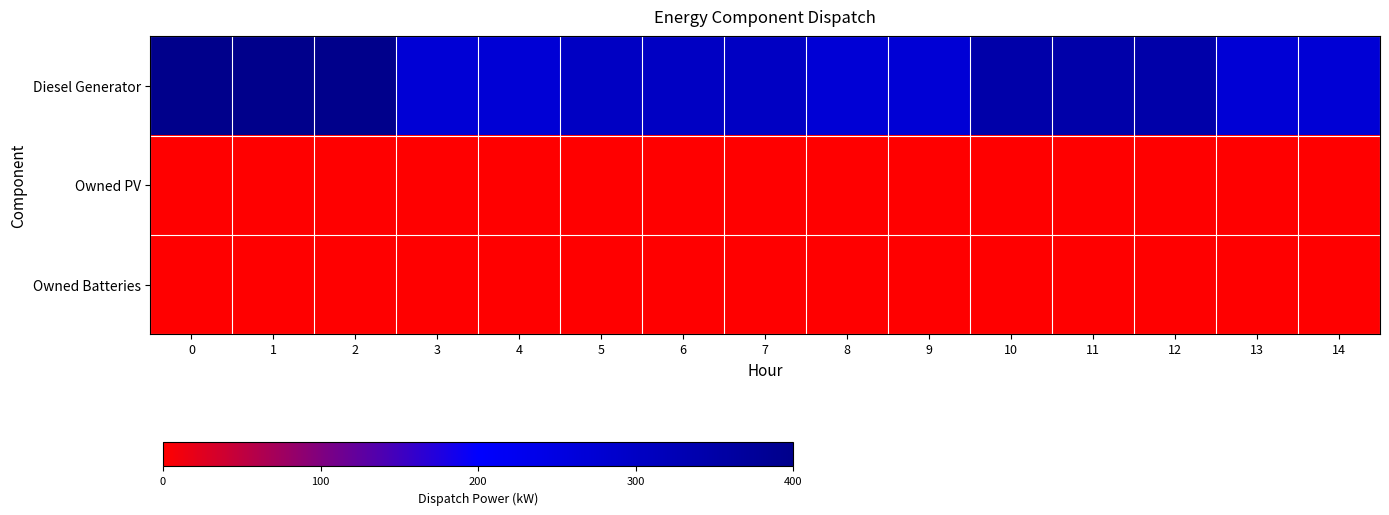

Reading left to right, list all the values displayed in this chart.

row_0: 0=400	1=400	2=400	3=271	4=271	5=302	6=302	7=302	8=271	9=271	10=348	11=348	12=348	13=271	14=271
row_1: 0=0	1=0	2=0	3=0	4=0	5=0	6=0	7=0	8=0	9=0	10=0	11=0	12=0	13=0	14=0
row_2: 0=0	1=0	2=0	3=0	4=0	5=0	6=0	7=0	8=0	9=0	10=0	11=0	12=0	13=0	14=0